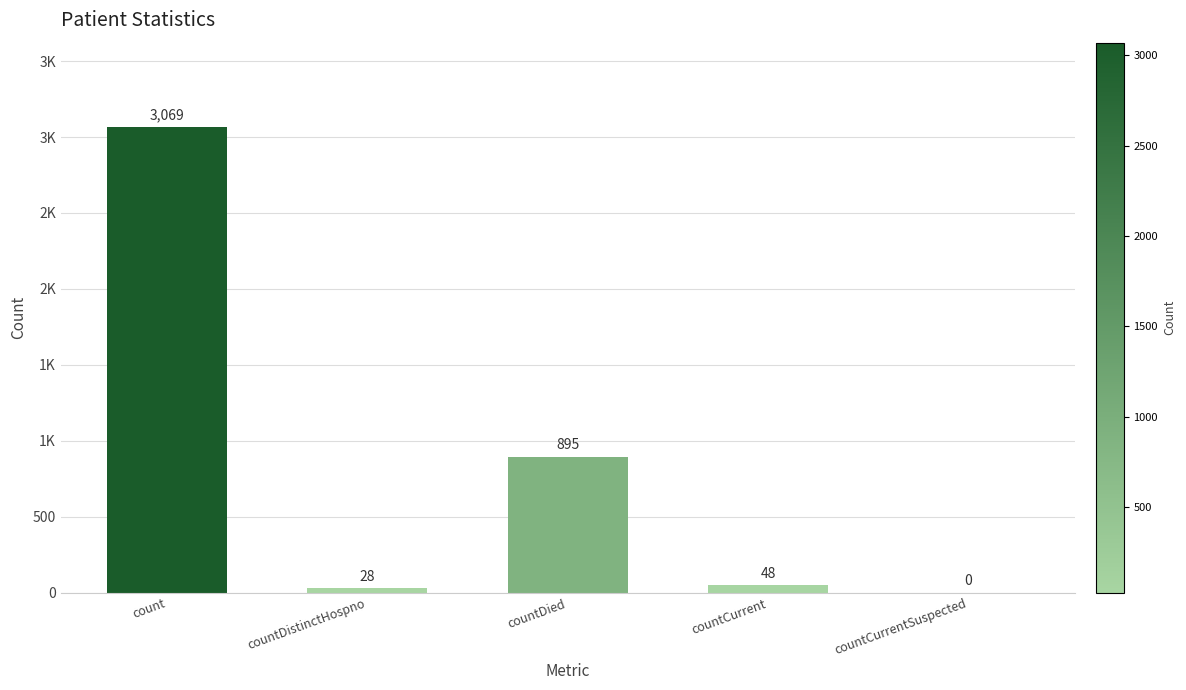

What is the difference between the maximum and minimum values?

3069